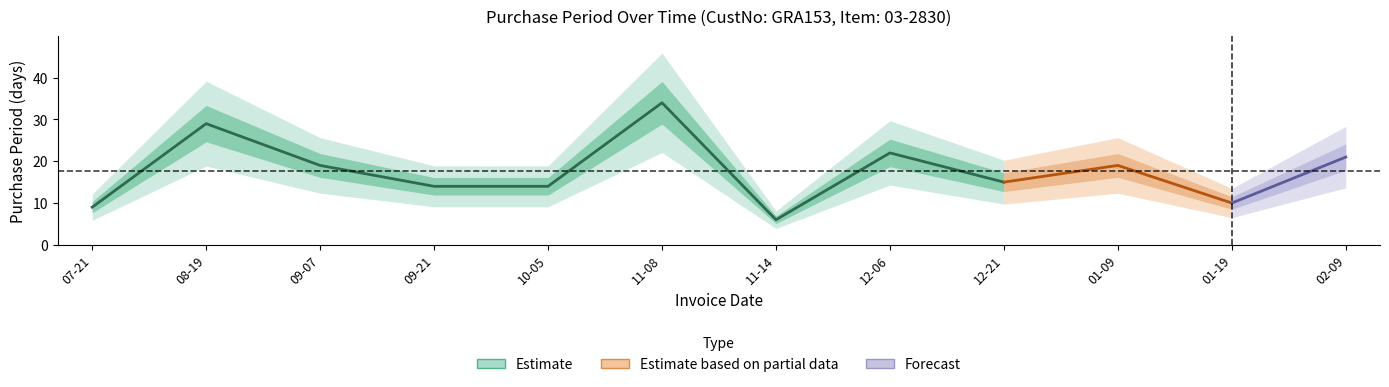

What is the difference between the values at 2016-11-14 and 2016-12-21?

9